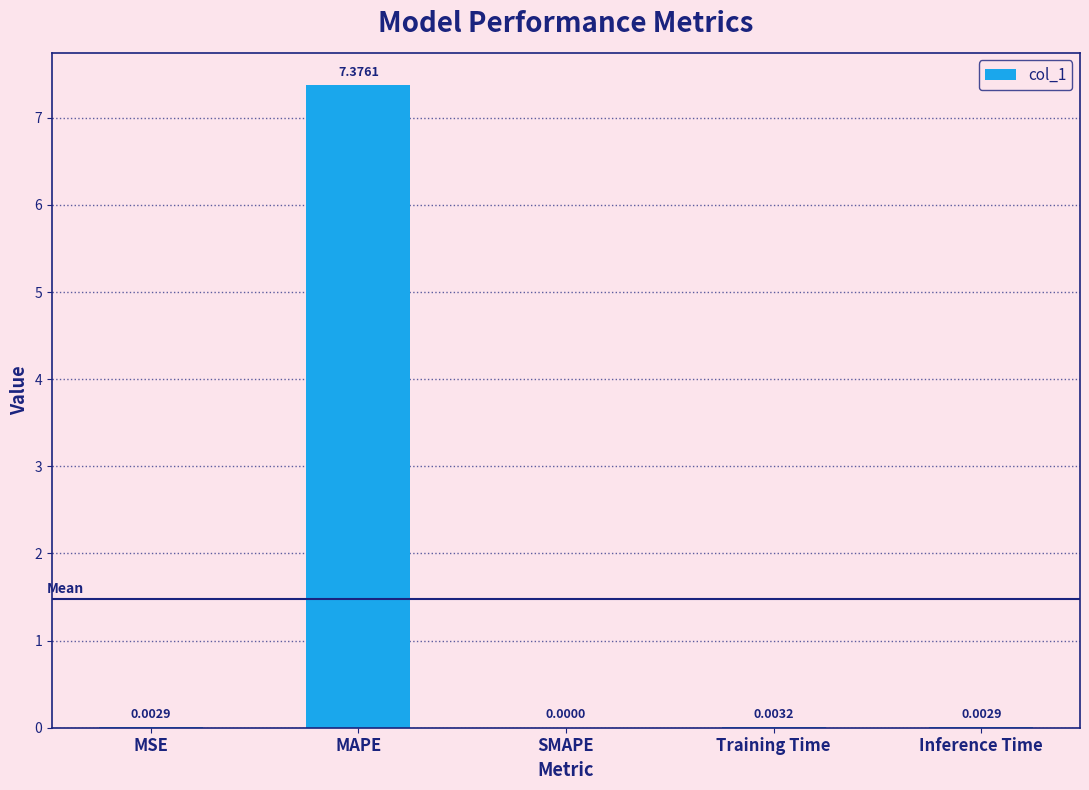

Which has a higher value, MAPE or Inference Time?

MAPE